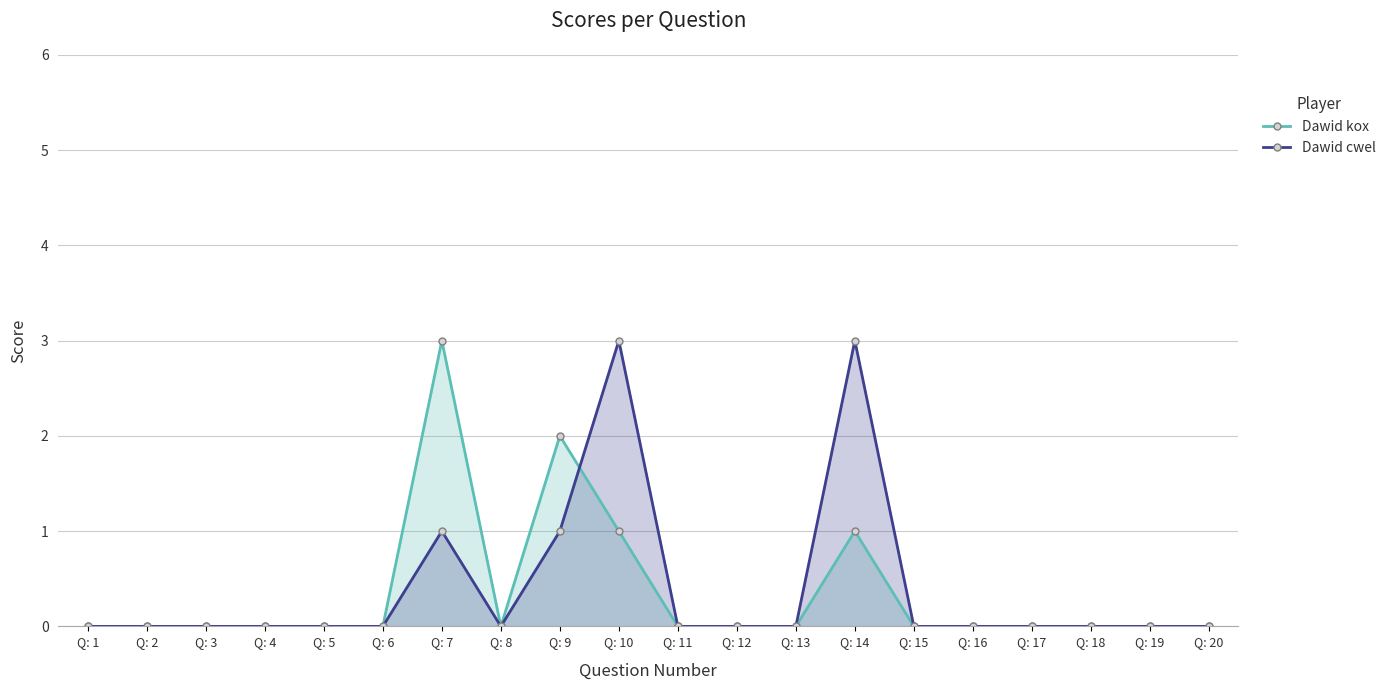

Which series changed the most between Q: 7 and Q: 13?

Dawid kox